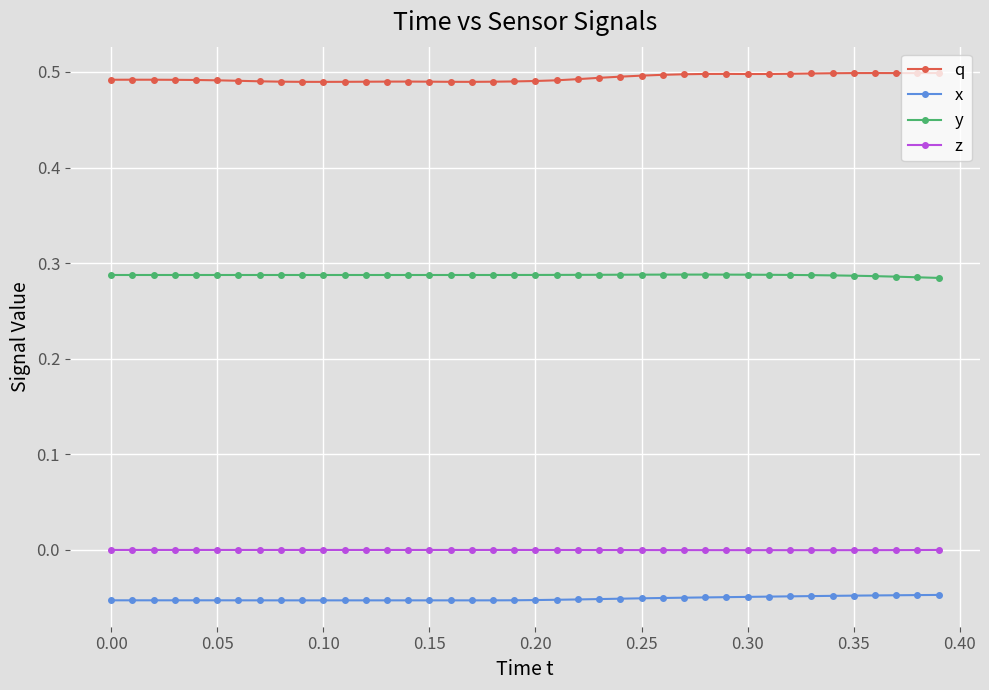

True or false: y has more than 1 interior local peaks.

True